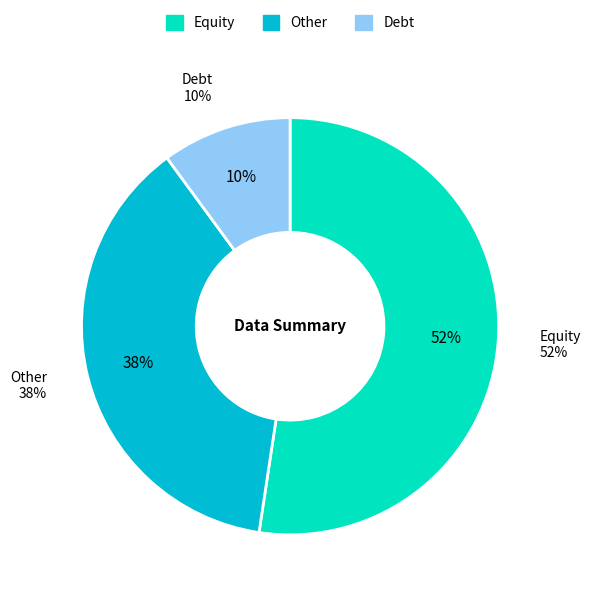

To the nearest percent, what is the combined percentage of Equity and Other?

90%